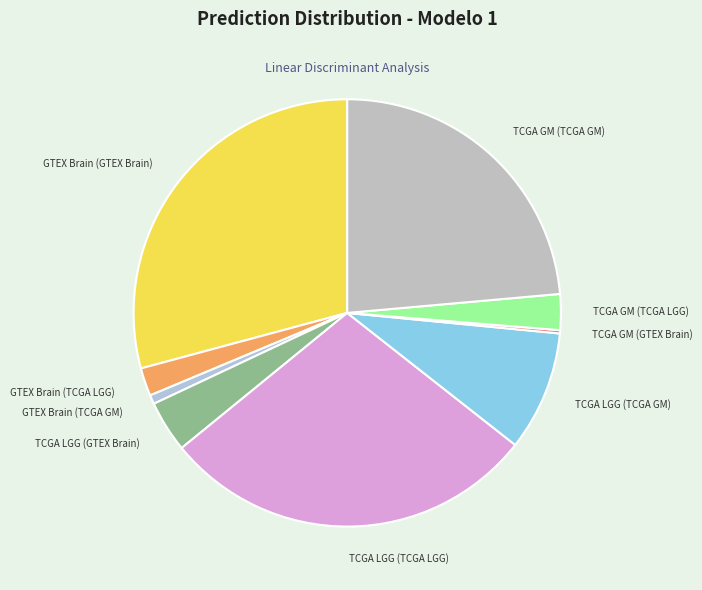

The GTEX Brain (TCGA LGG) slice represents 2% of the pie. True or false?

True